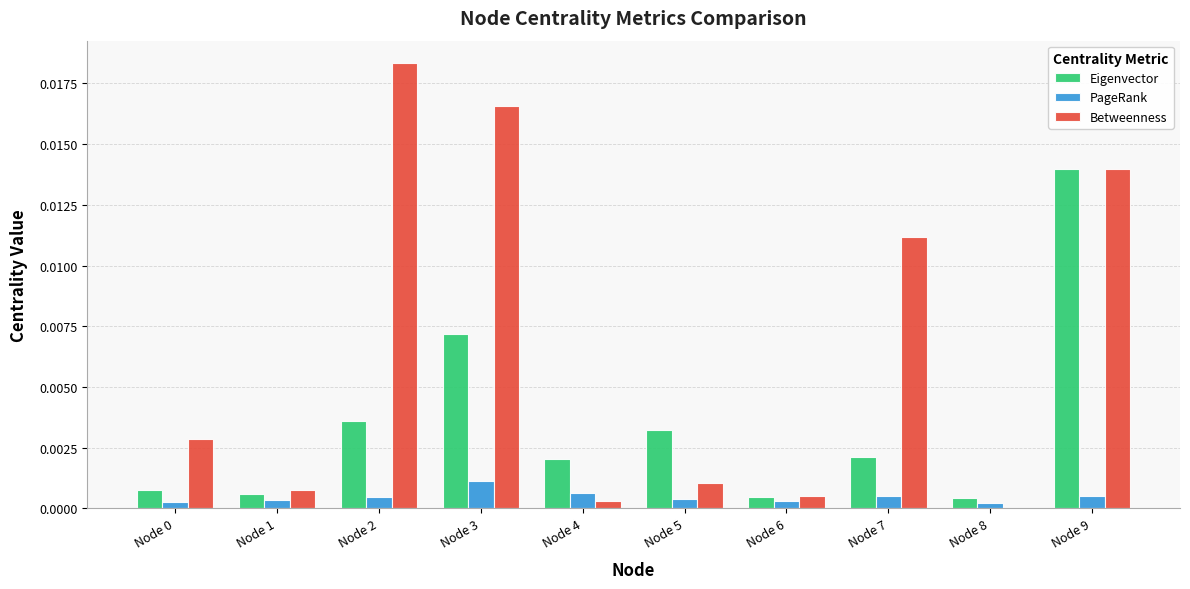

How many categories are shown in the chart?

10